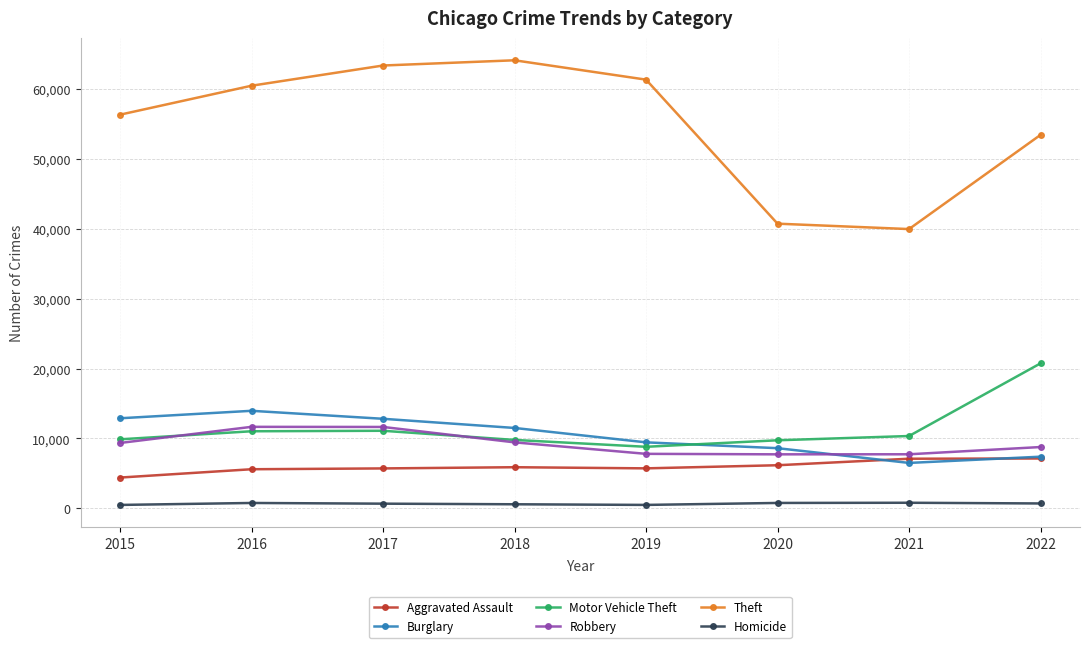

What is the average value of the Homicide series?

657